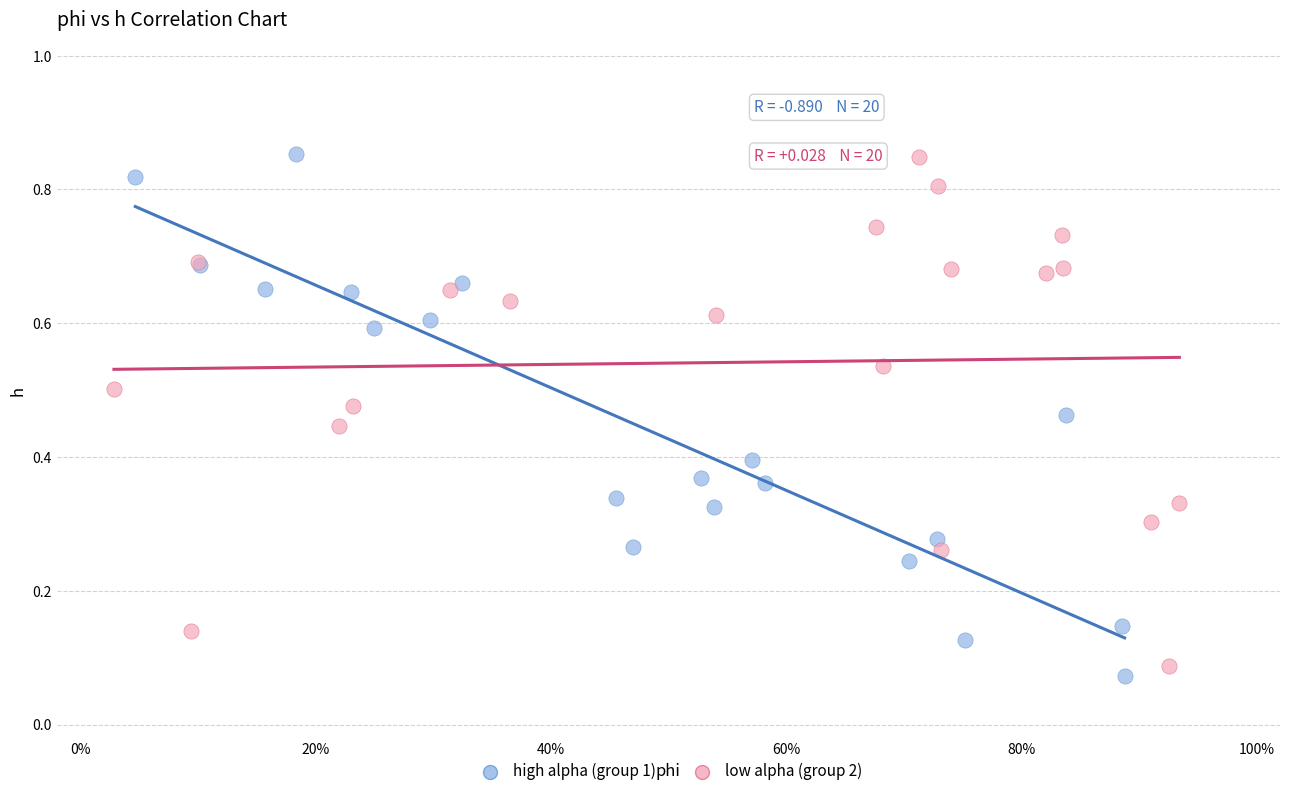

What are all the series names shown in the legend?

high alpha (group 1), low alpha (group 2)